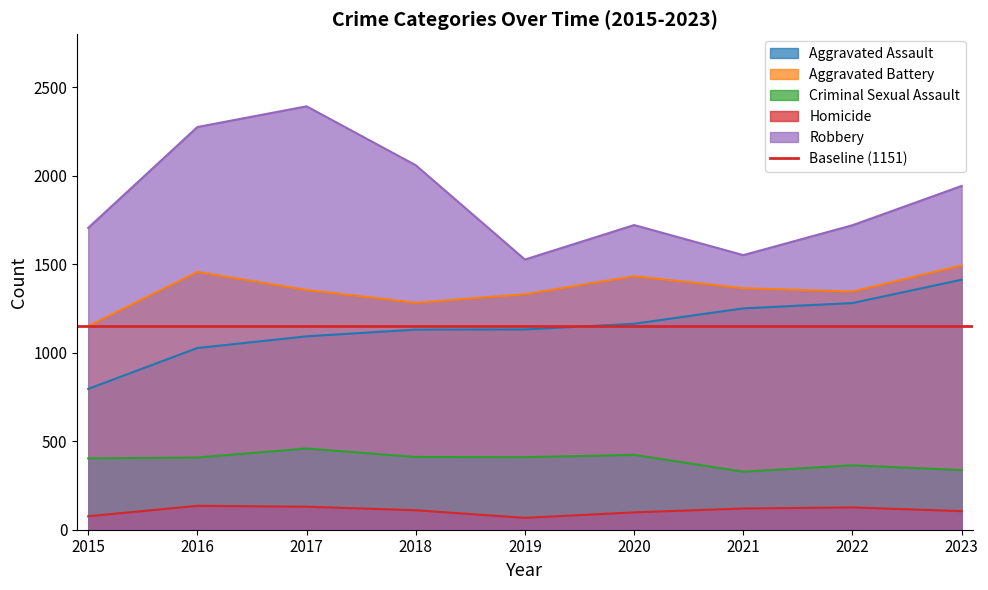

Where is the first local minimum for Criminal Sexual Assault?

2019